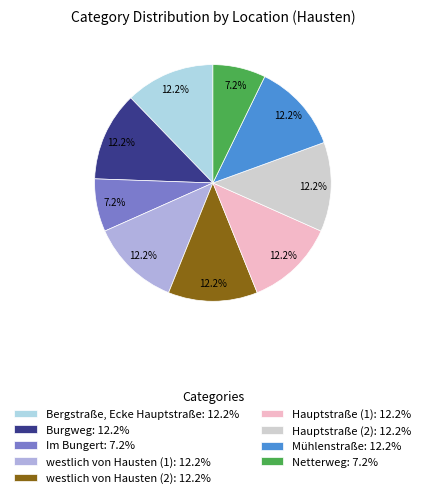

What is the ratio of the value at Mühlenstraße: 12.2% to the value at Hauptstraße (2): 12.2%?

1.0